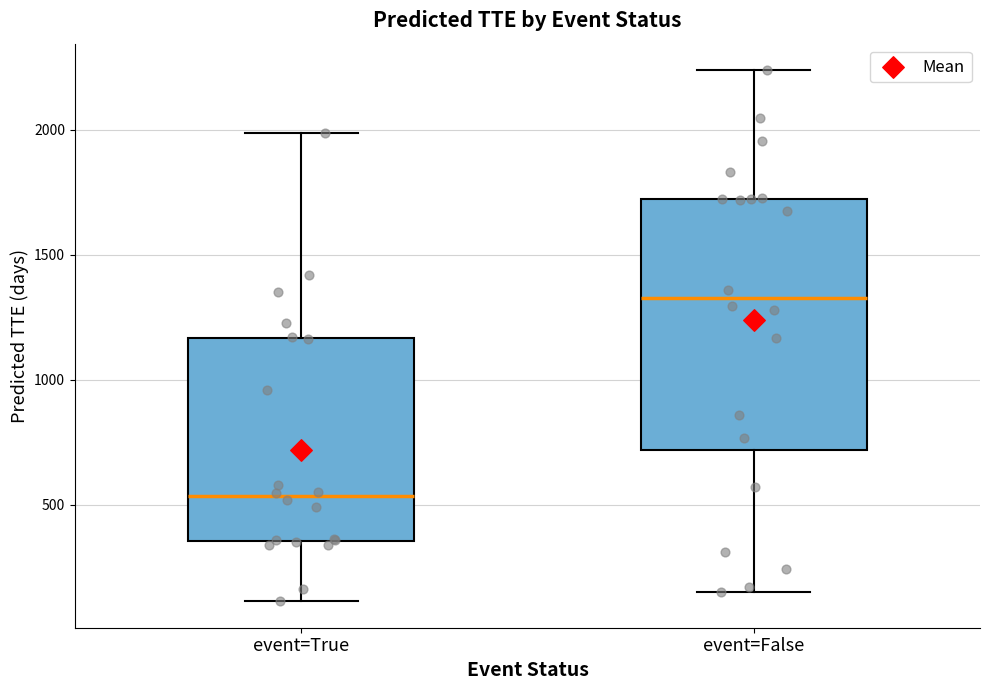

Reading left to right, transcribe this box plot: for each box, give where its median line is, the range the box spans, and where its two whiskers end, as read against the y-axis. The values are not printed on the chart, so give them approximately, as read against the axis.

event=True: median 550, box 350 to 1150, whiskers 100 to 2000
event=False: median 1350, box 700 to 1700, whiskers 150 to 2250